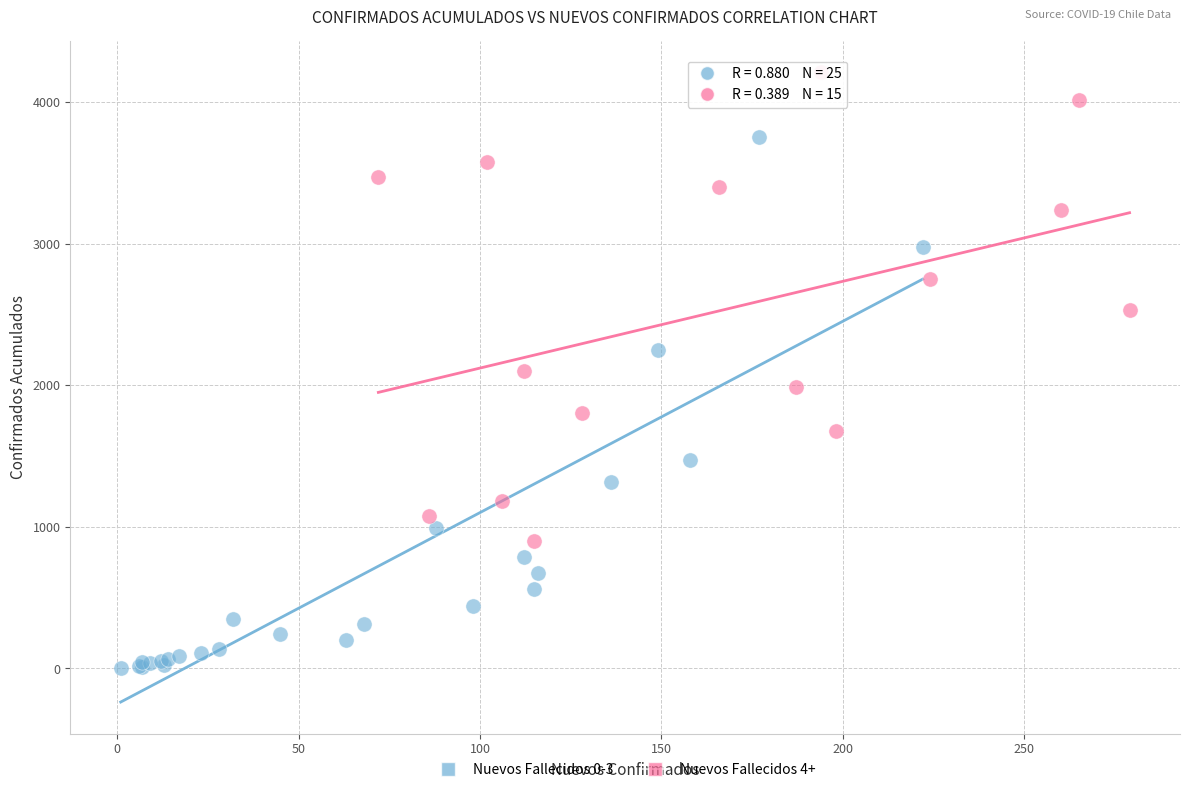

Which series contains the highest Y value?

Nuevos Fallecidos 4+